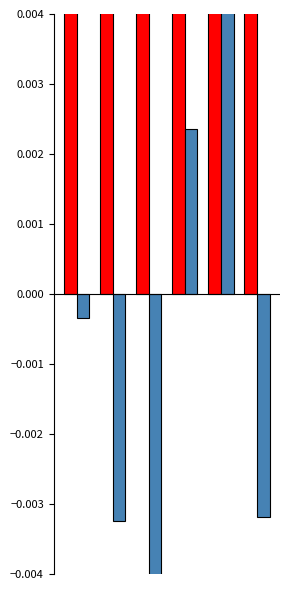

List the series in order of their peak value, highest first.

Longitude, Latitude